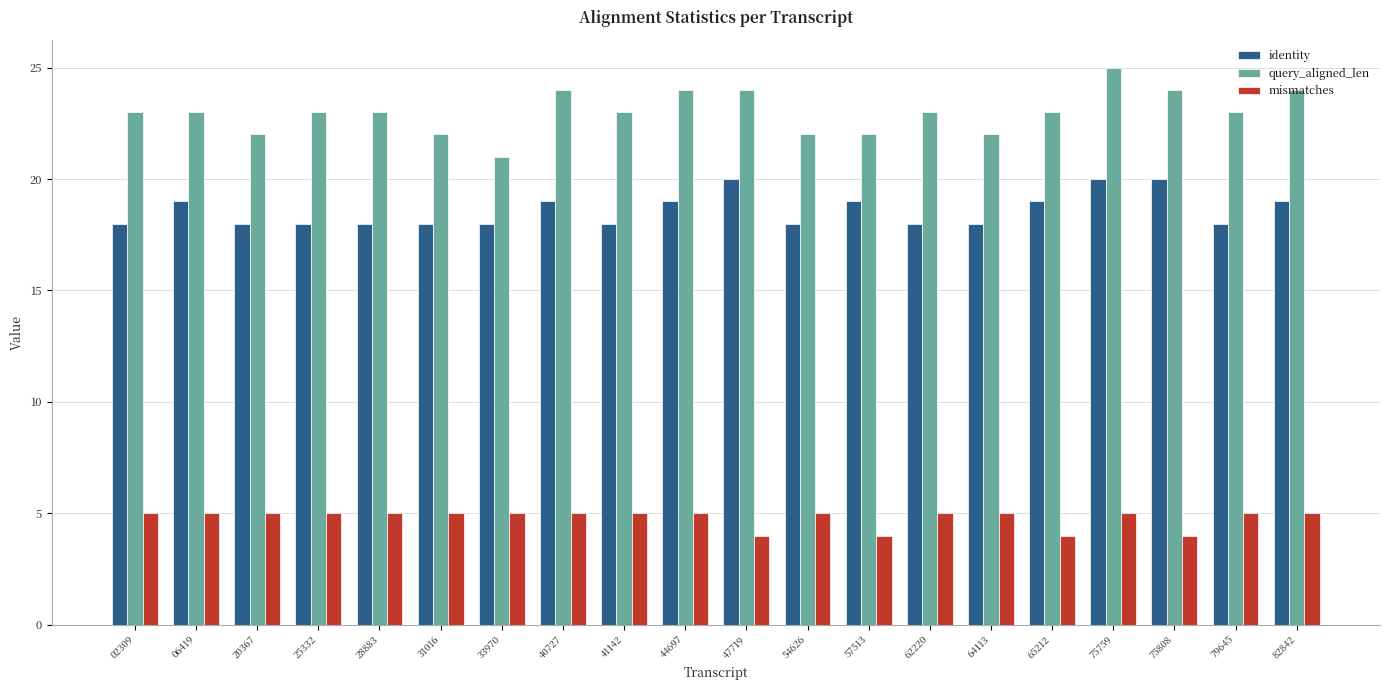

True or false: mismatches has a value of 5 at 40727.

True